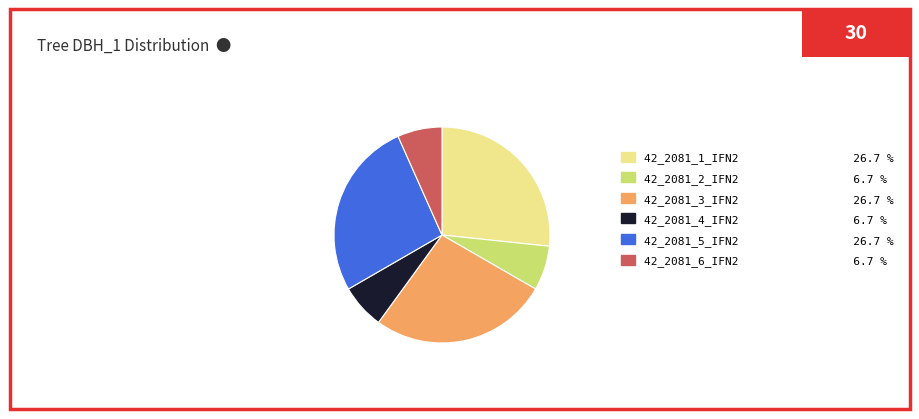

Do 42_2081_1_IFN2 26.7 % and 42_2081_3_IFN2 26.7 % together represent more than half of the pie?

Yes